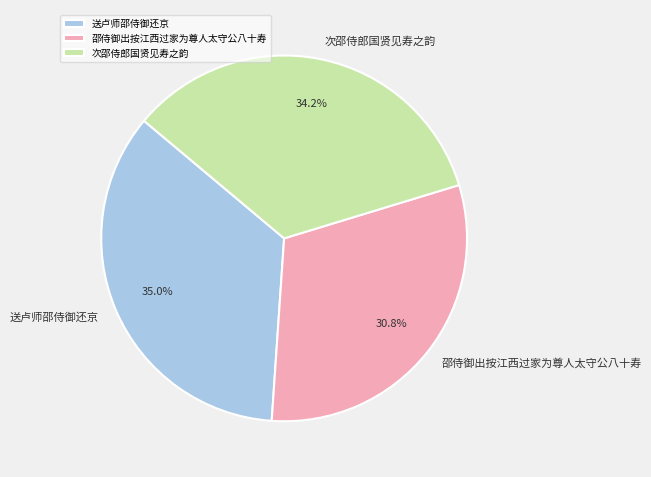

How many slices are in this pie chart?

3